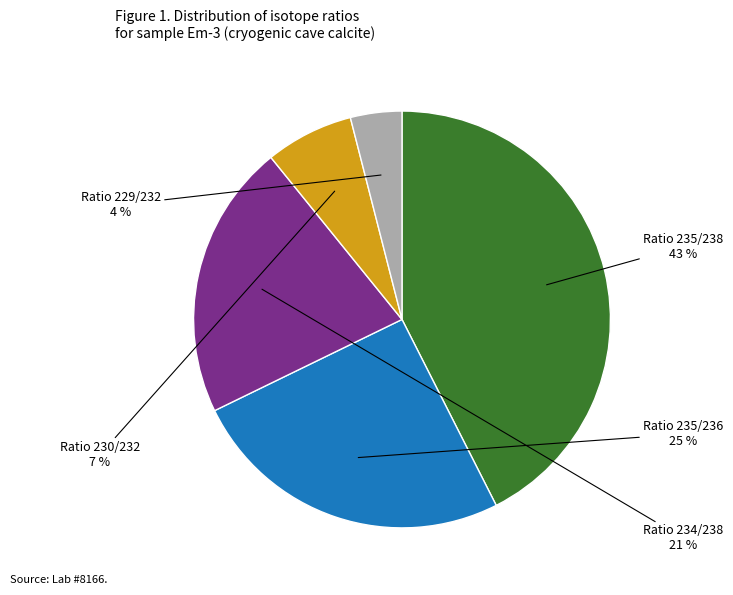

Does any single category account for the majority?

No